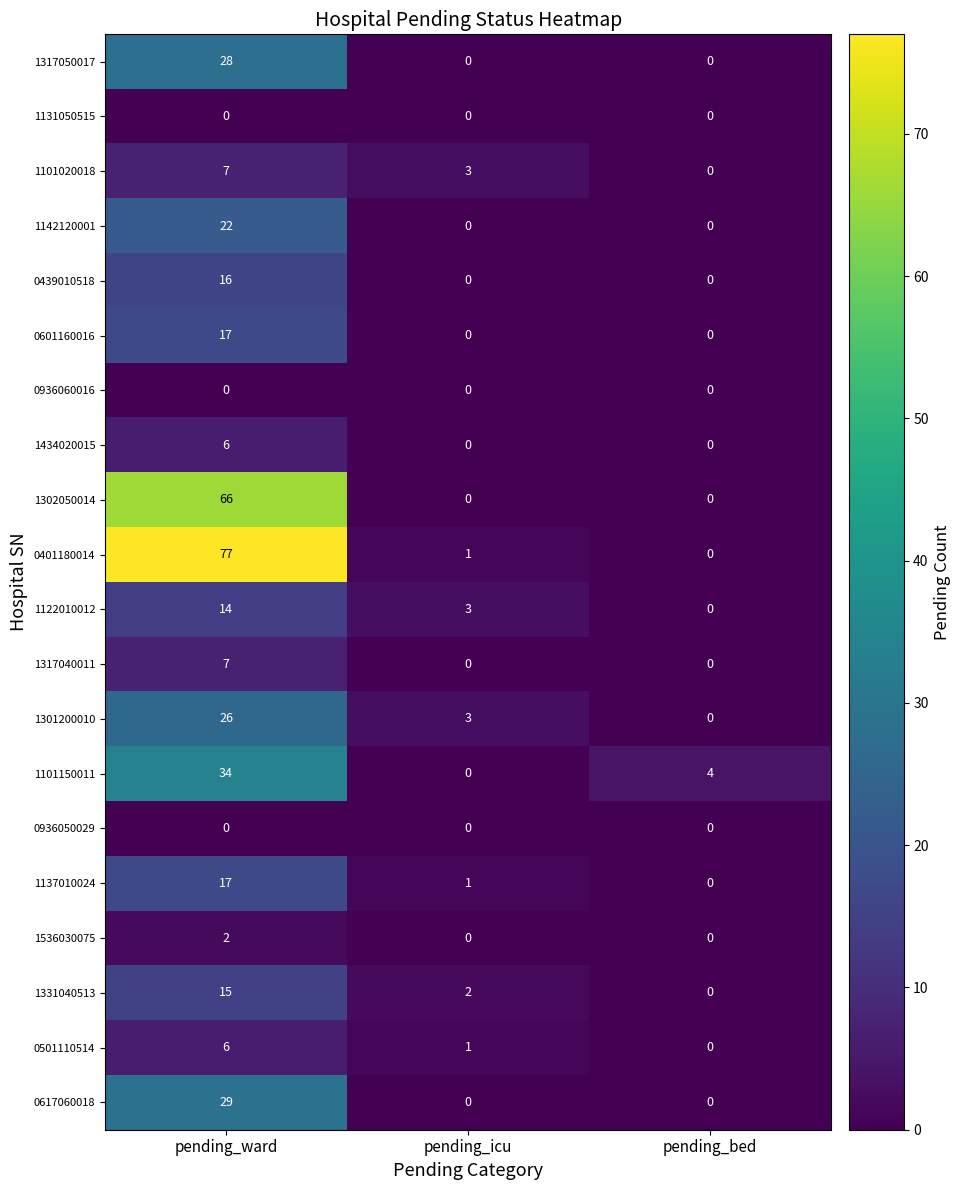

What is the total value across all series at pending_ward?

389